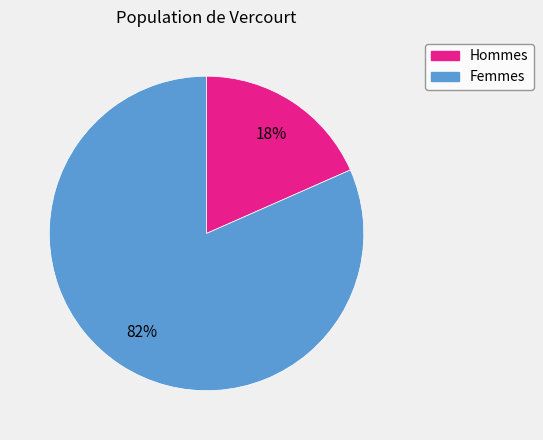

Is there any slice that represents more than half of the pie?

Yes